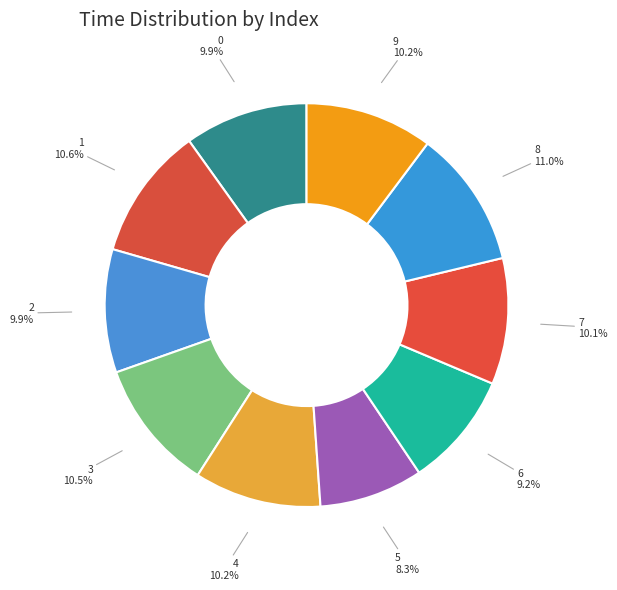

How many segments does this pie chart have?

10